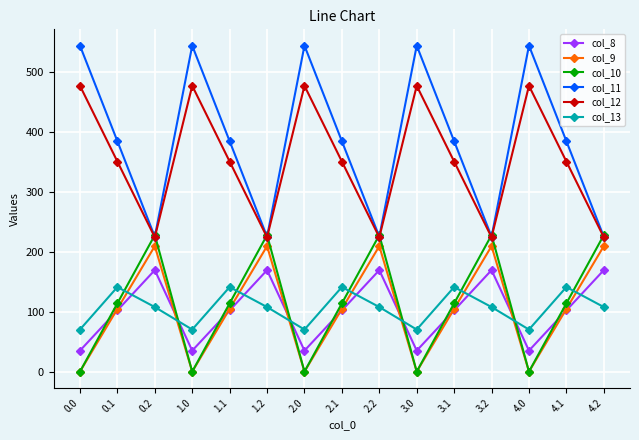

What is the label of the 1st point from the right?

4.2